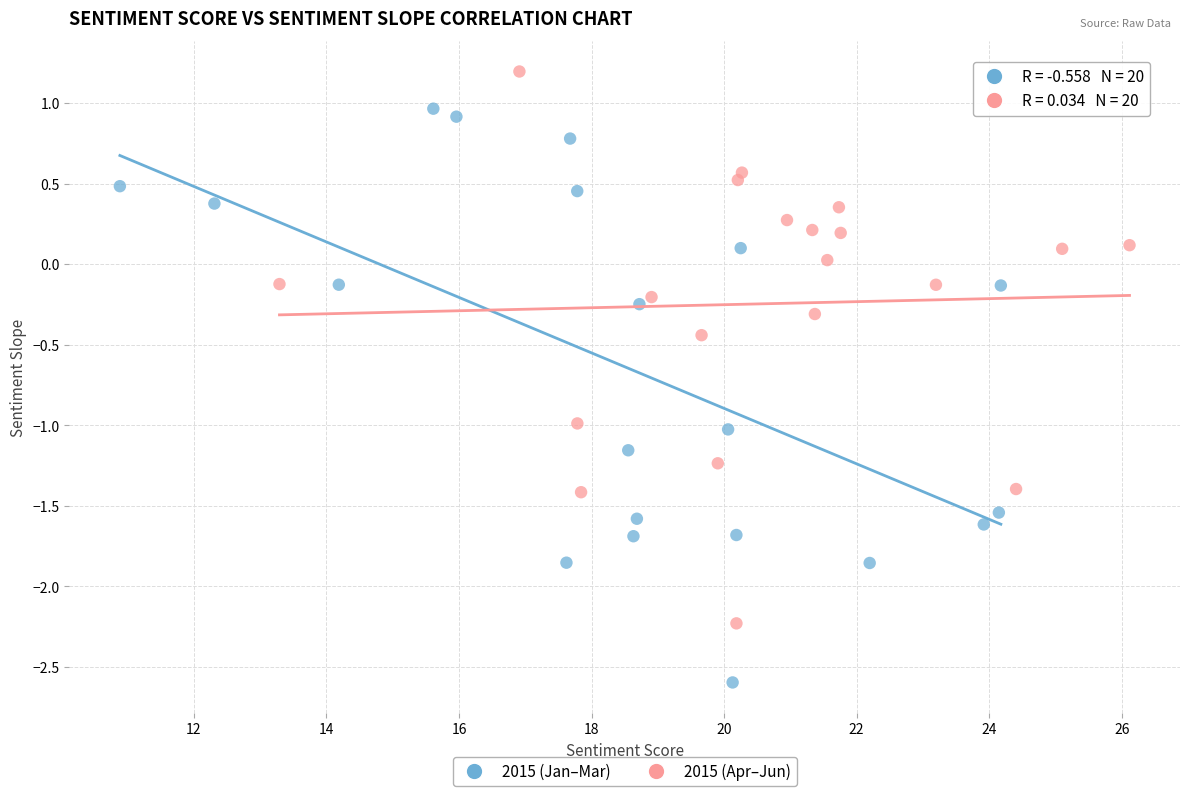

What are all the series names shown in the legend?

2015 (Jan–Mar), 2015 (Apr–Jun)